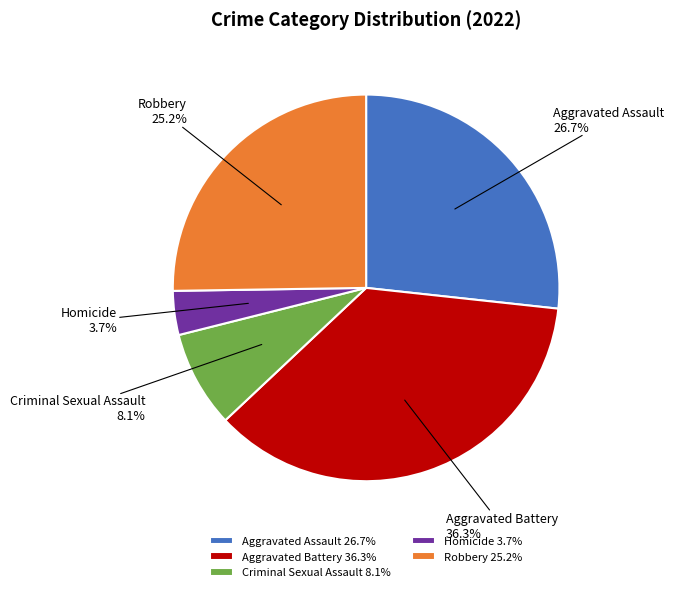

True or false: Robbery accounts for 15% of the total.

False